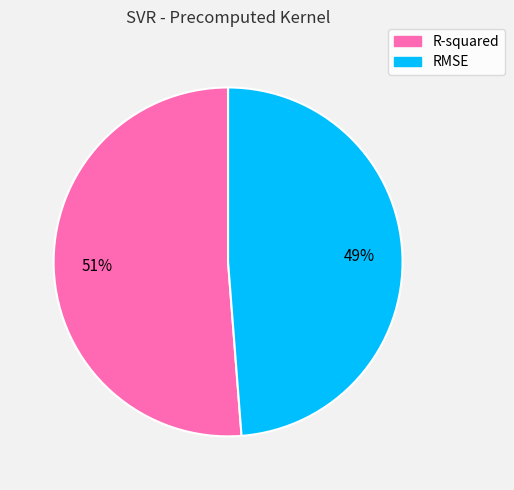

To the nearest percent, what is the combined percentage of R-squared and RMSE?

100%